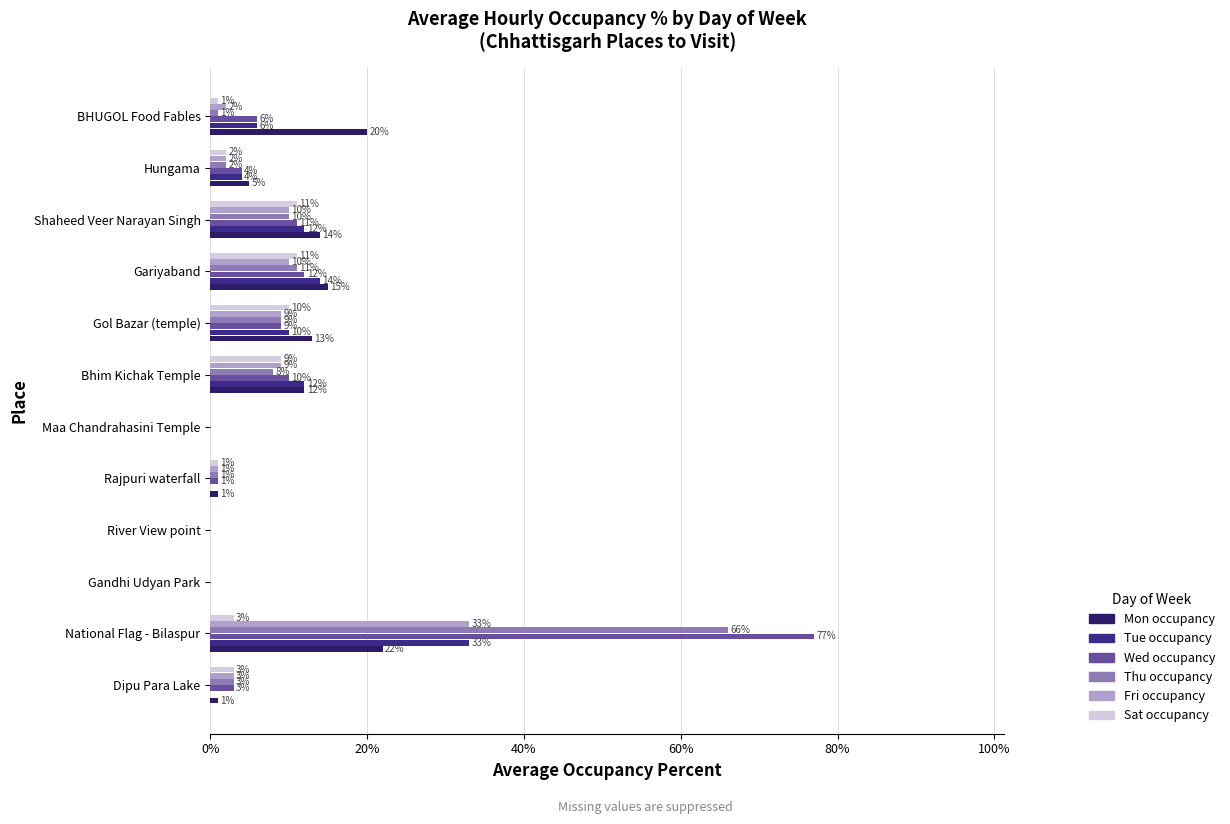

What are all the series names shown in the legend?

Mon occupancy, Tue occupancy, Wed occupancy, Thu occupancy, Fri occupancy, Sat occupancy